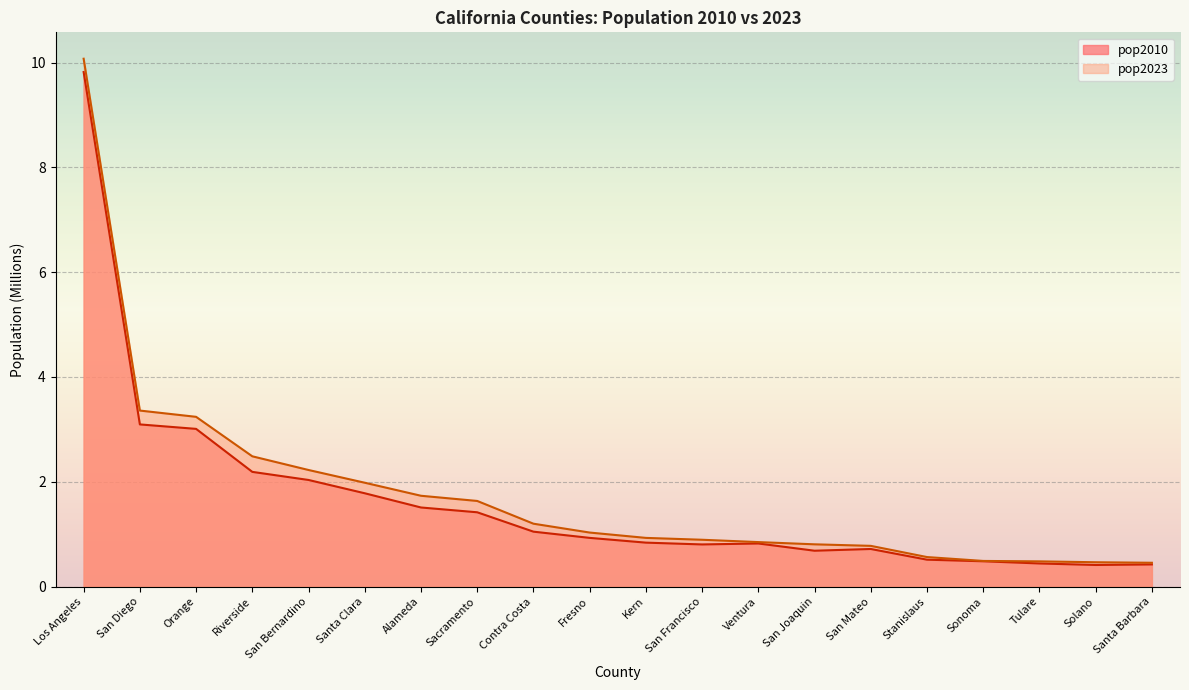

Where is pop2023 nearest to the value 5?

San Diego